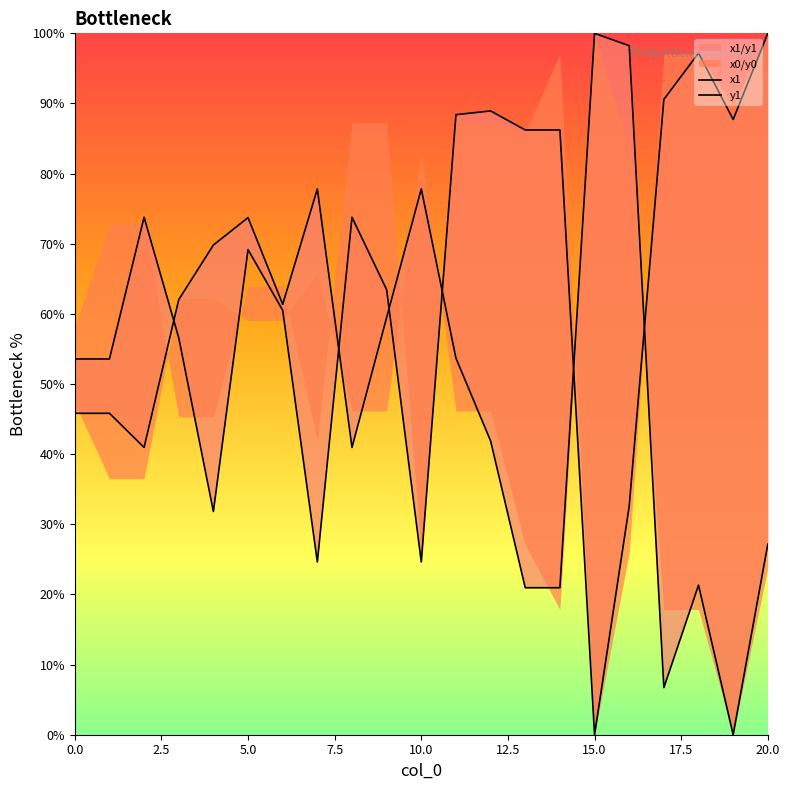

True or false: x1 and y1 cross at least once.

True